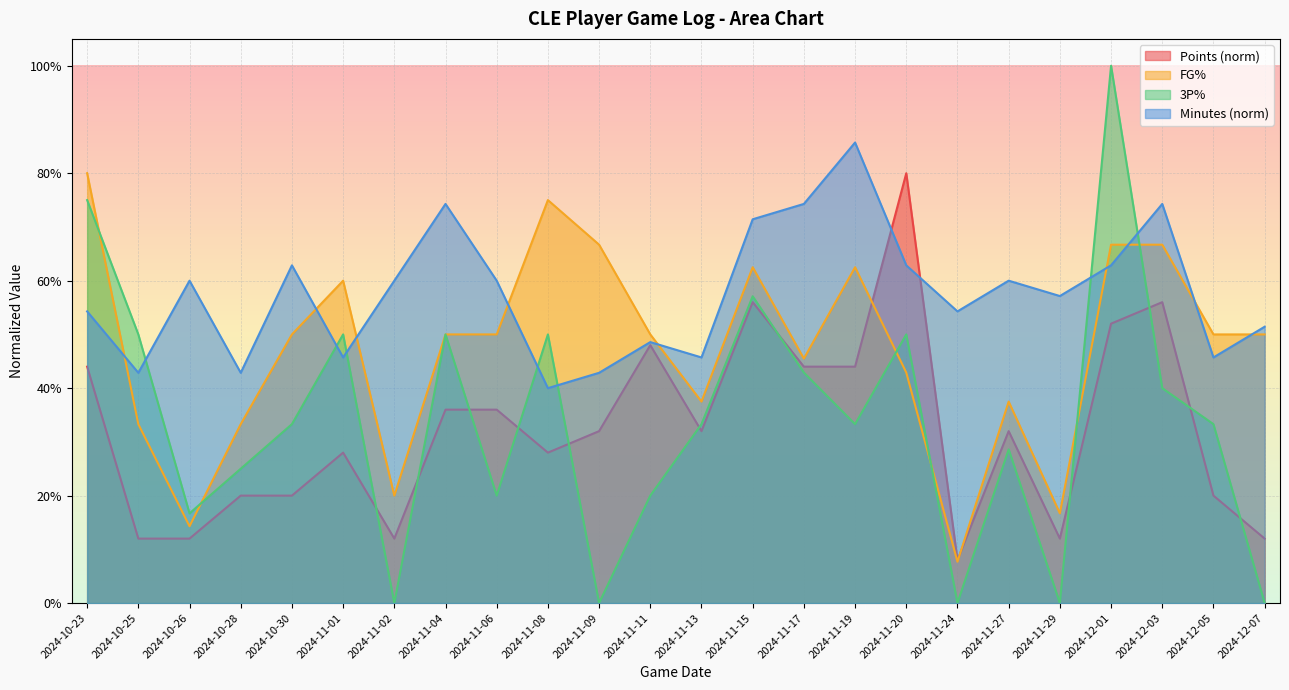

What is the maximum value for minutes?

0.9